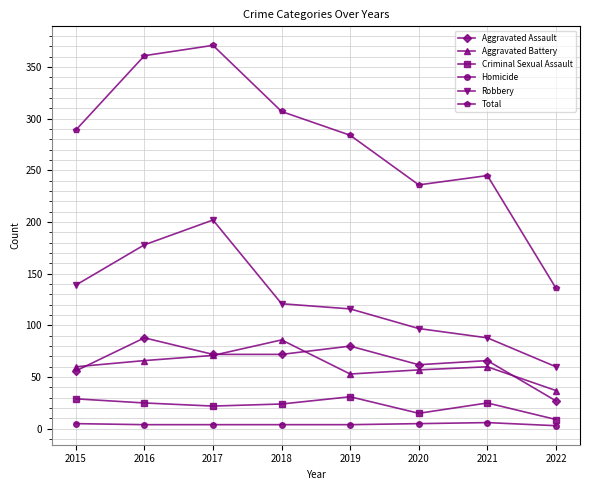

Is this an area chart (filled region under the line)?

No